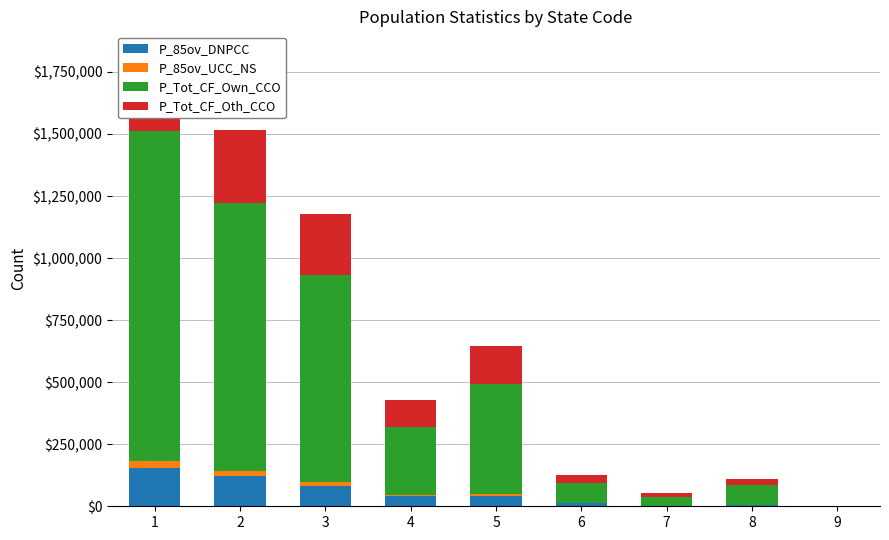

Which series has the widest spread of values?

P_Tot_CF_Own_CCO